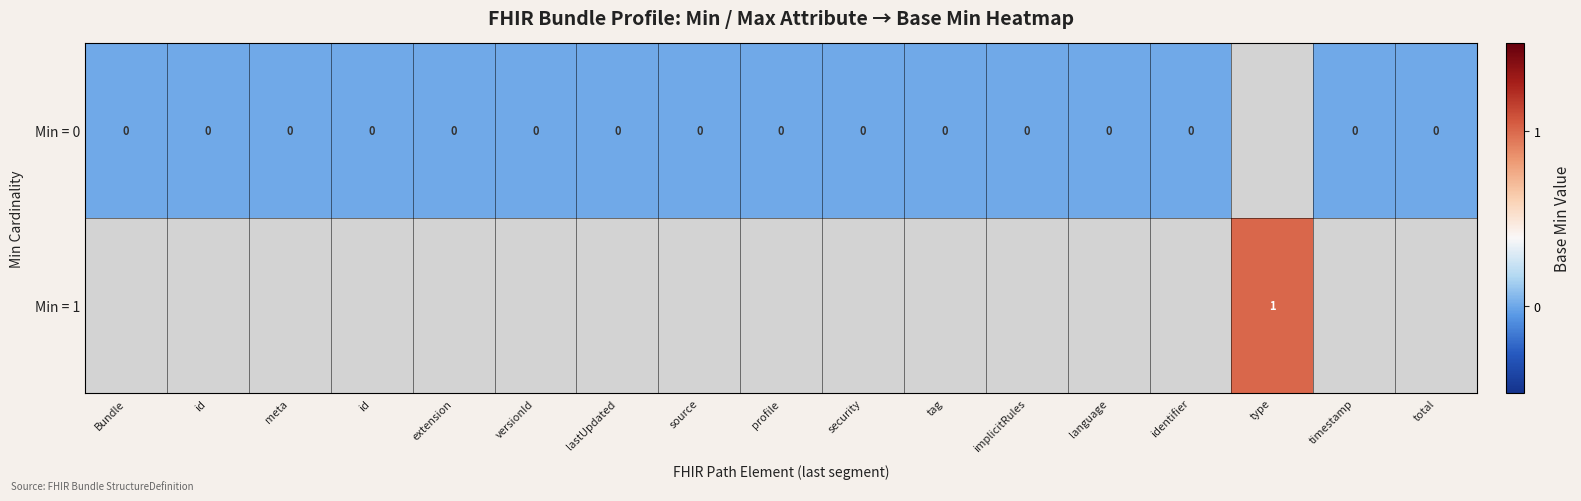

How many values in Min = 0 are below zero?

1